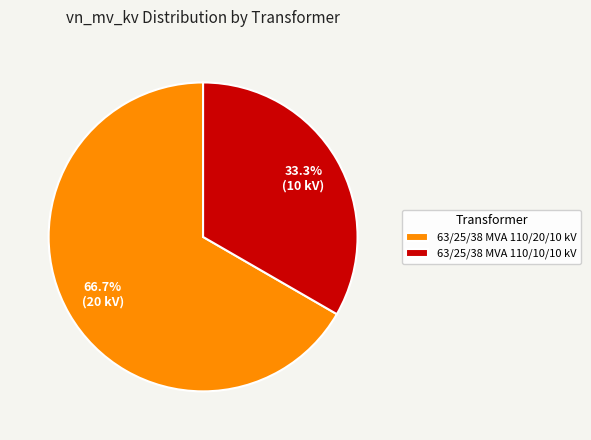

Is it true that 63/25/38 MVA 110/10/10 kV is 33% of the pie?

True